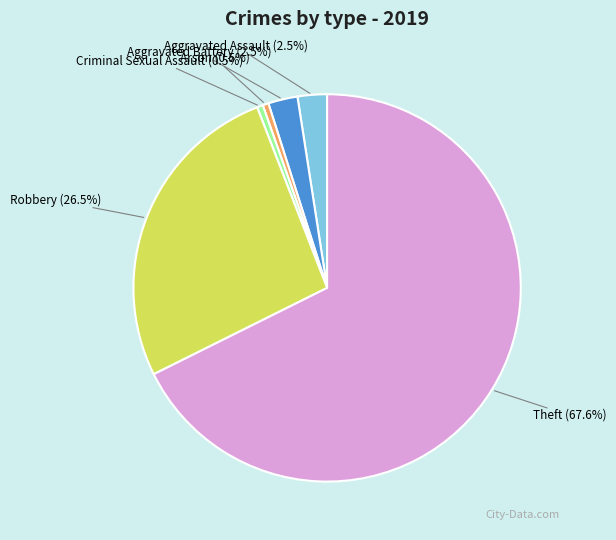

How much of the chart is everything except Criminal Sexual Assault?

99.5%